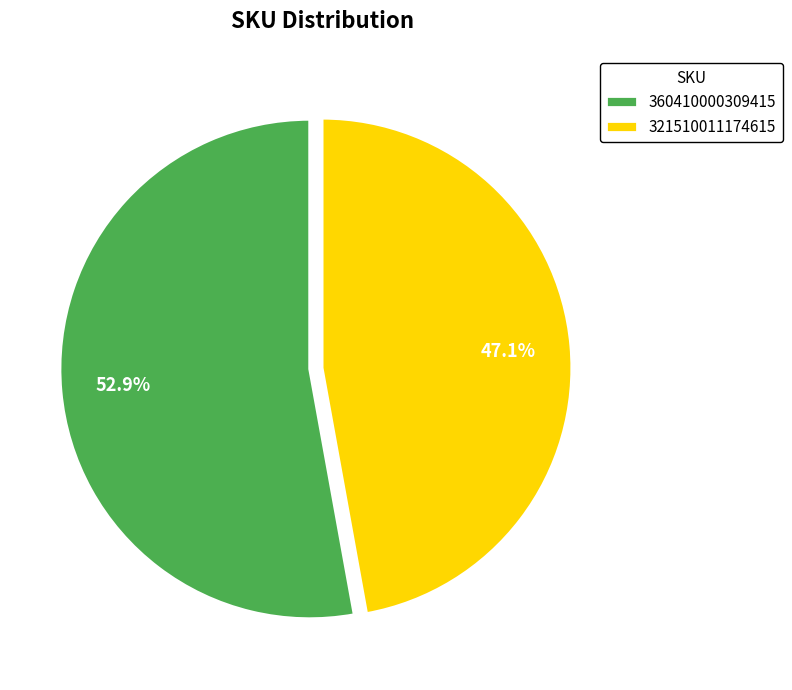

What is the majority slice?

360410000309415